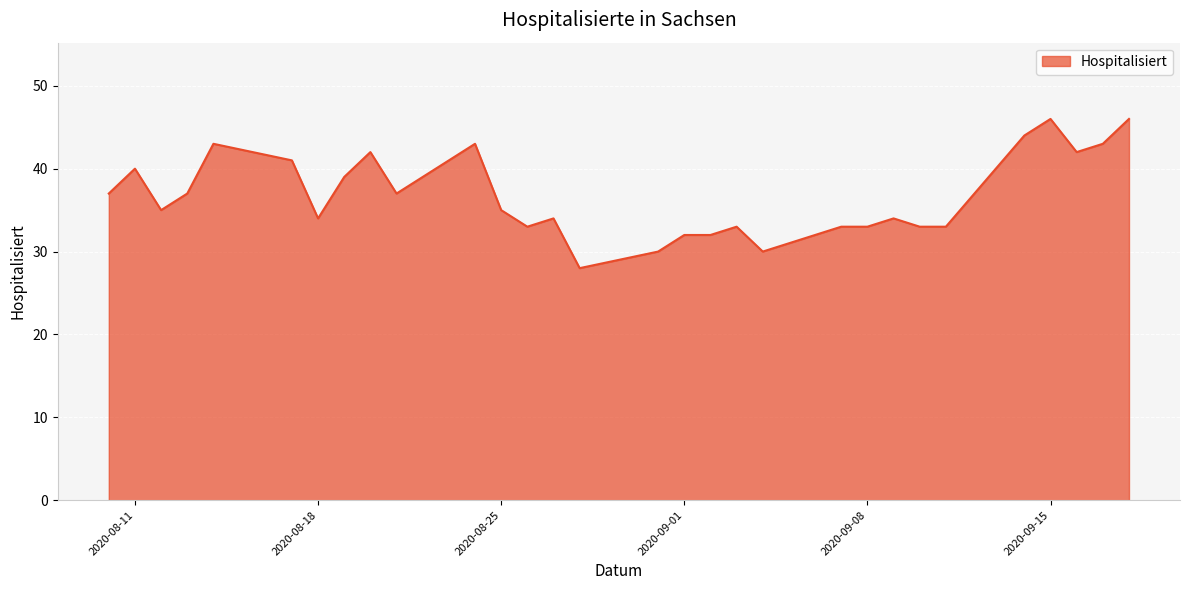

Reading left to right, list all the values displayed in this chart.

37	40	35	37	43	41	34	39	42	37	43	35	33	34	28	30	32	32	33	30	33	33	34	33	33	44	46	42	43	46